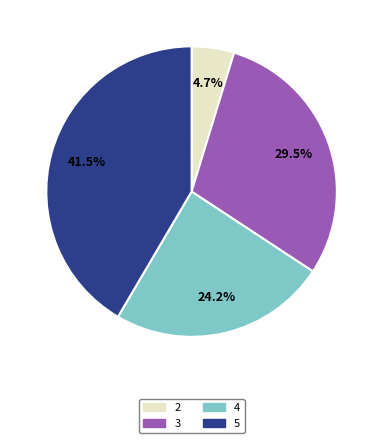

To the nearest percent, what is the difference between the 4 and 3 slice percentages?

5%